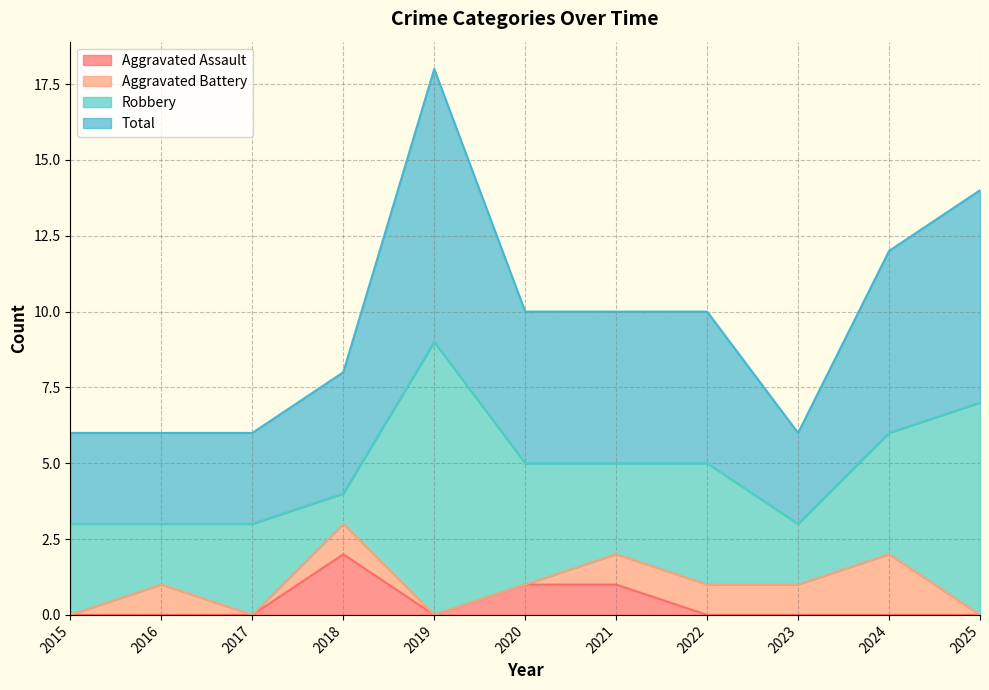

How many categories are shown in the chart?

11